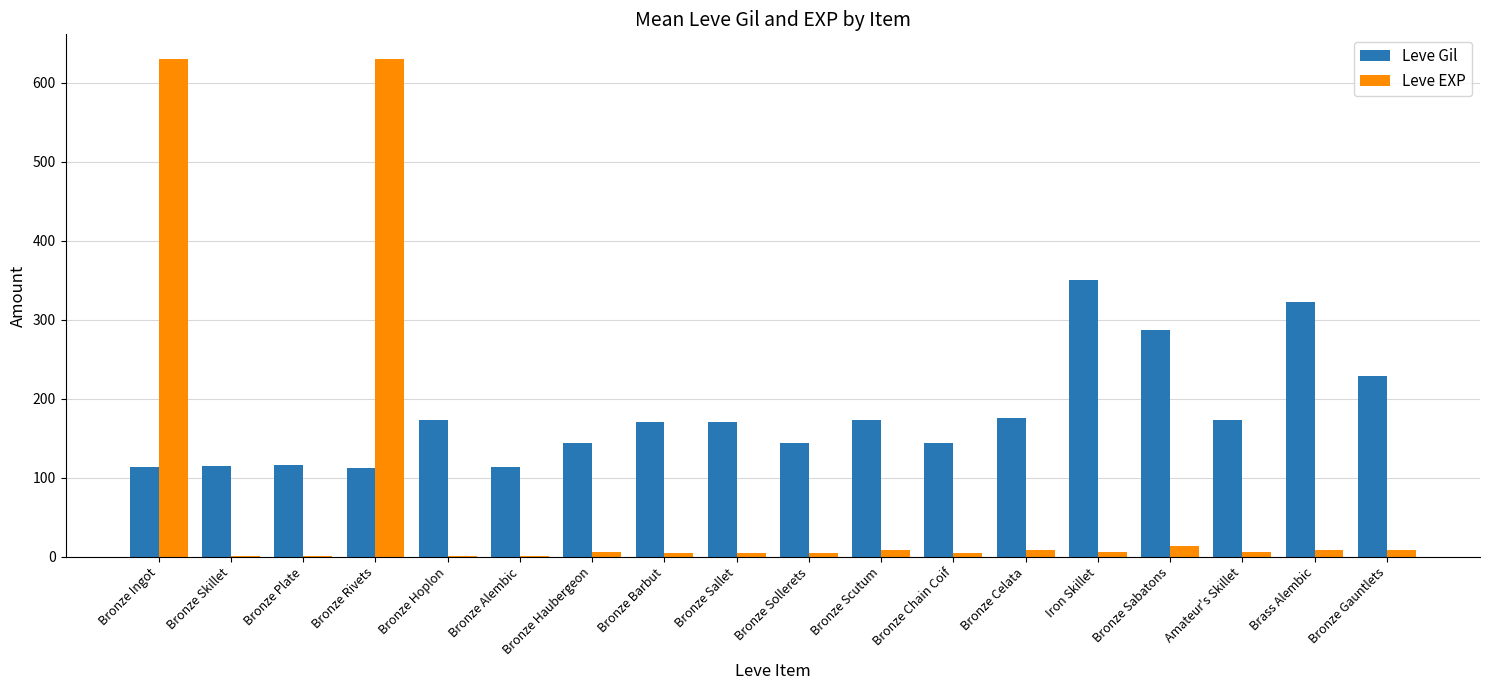

Between Bronze Celata and Bronze Sabatons, which series saw the biggest shift?

Leve Gil